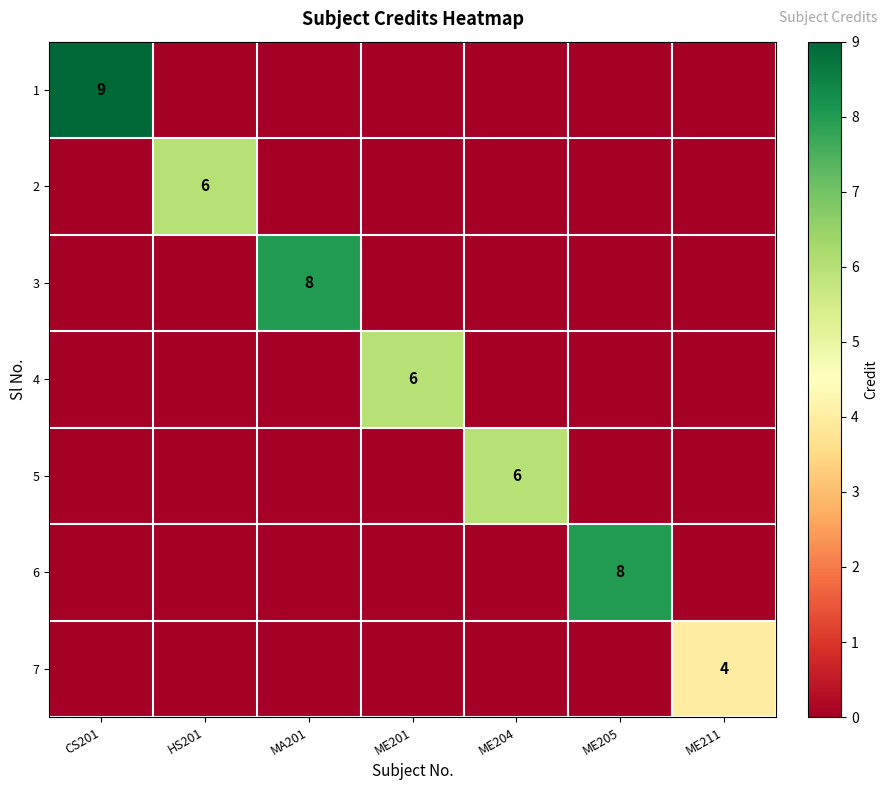

Is it true that 1 equals 9 at CS201?

True